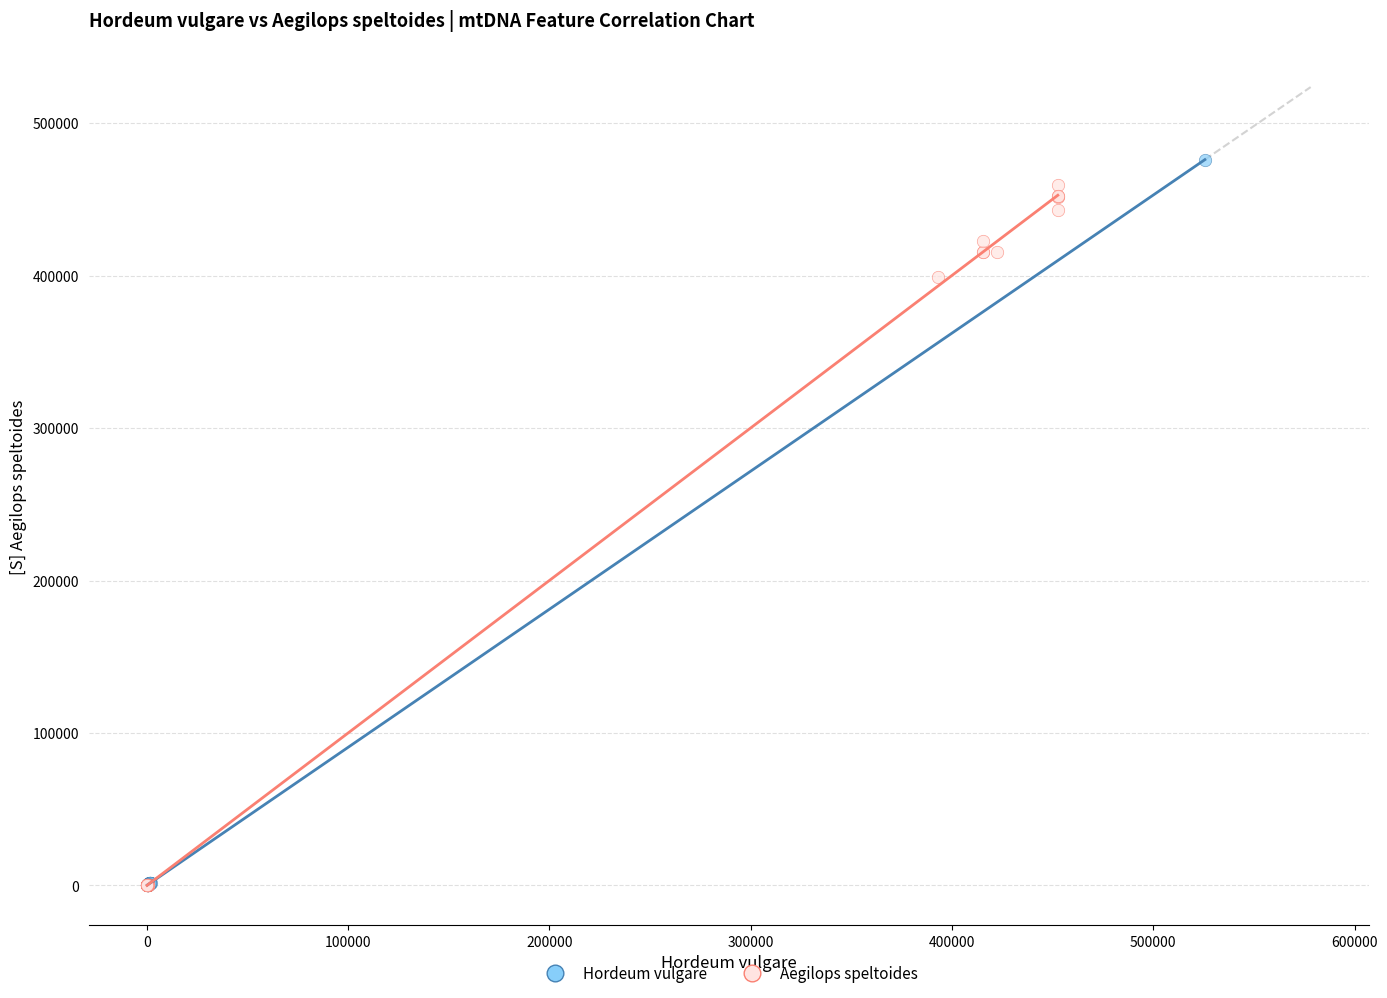

Which series has the widest spread of Y values?

Hordeum vulgare